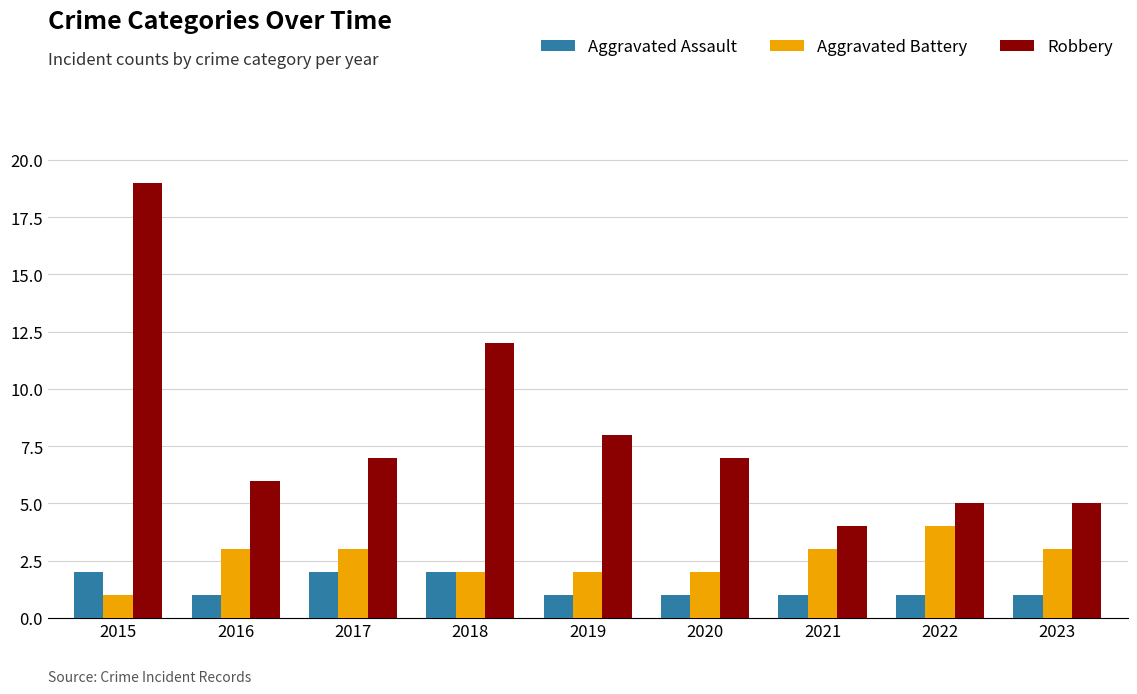

What is the difference between the maximum and minimum values in the Aggravated Assault series?

1